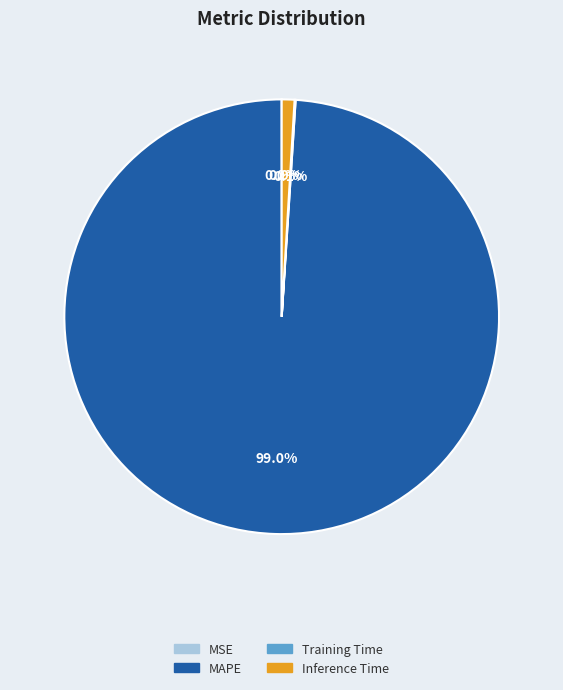

Which category has the biggest portion of the pie?

MAPE